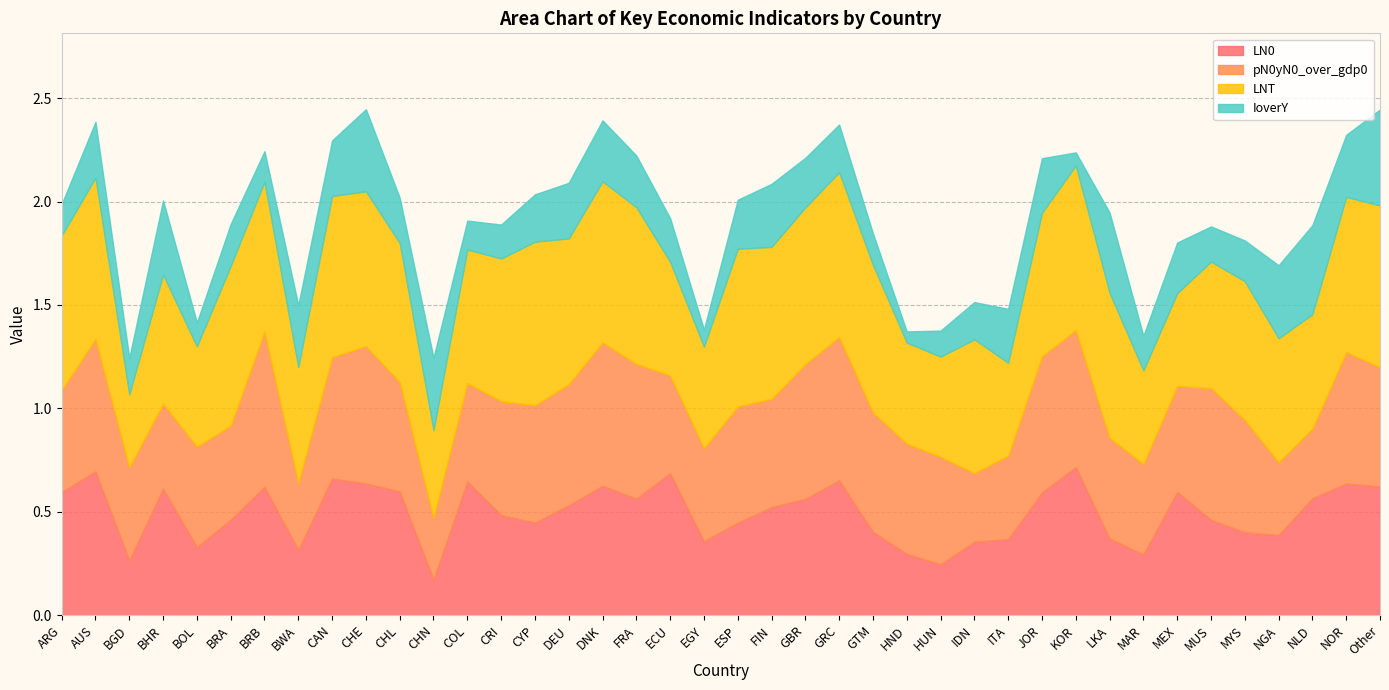

Which category has the highest value across all series?

GRC